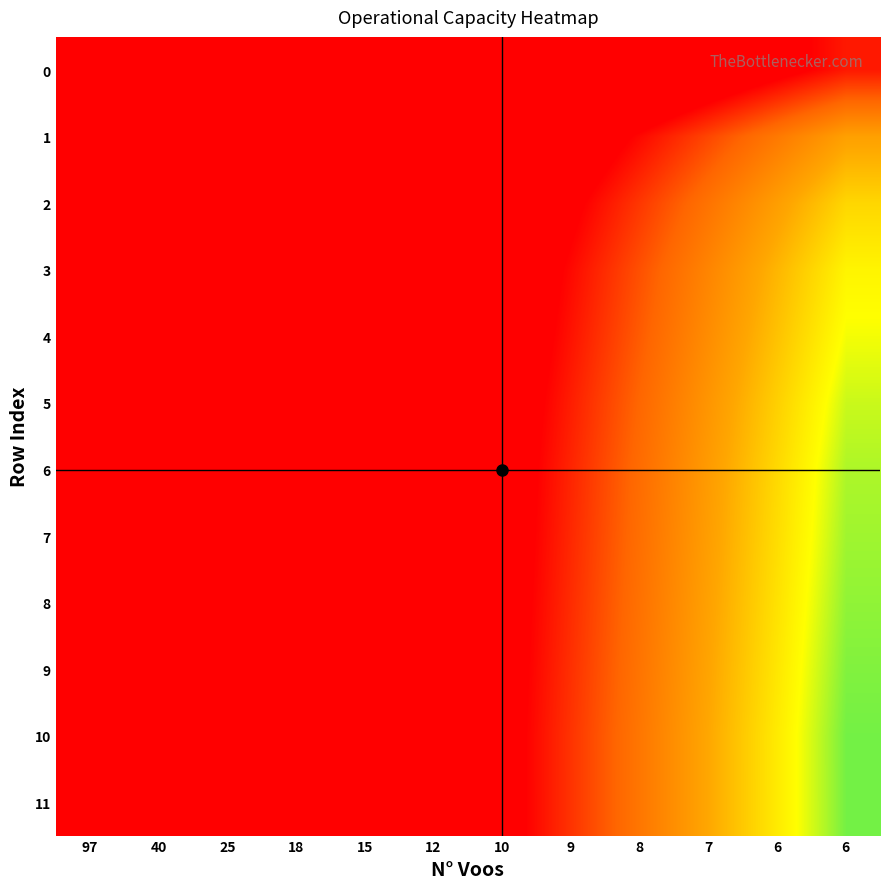

What is the maximum value shown in the chart?

10.4